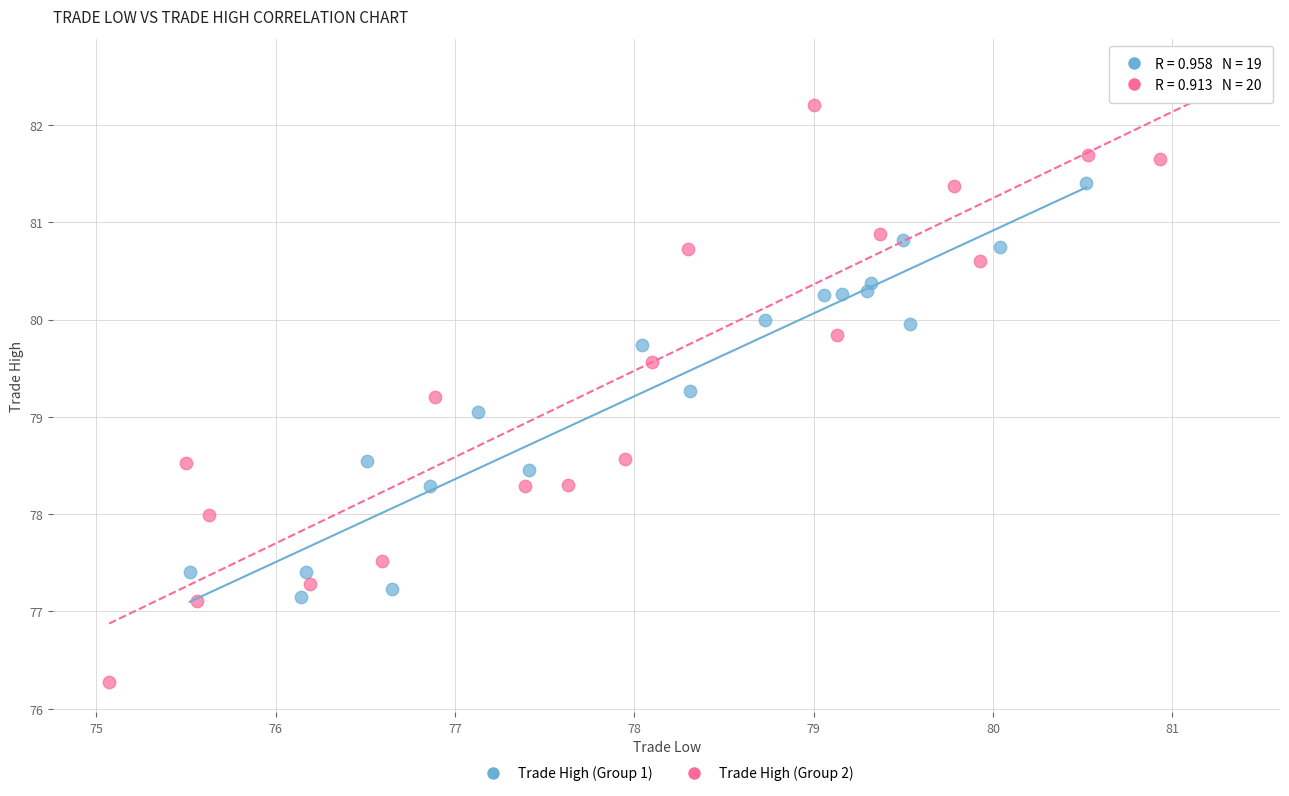

What are all the series names shown in the legend?

Trade High (Group 1), Trade High (Group 2)